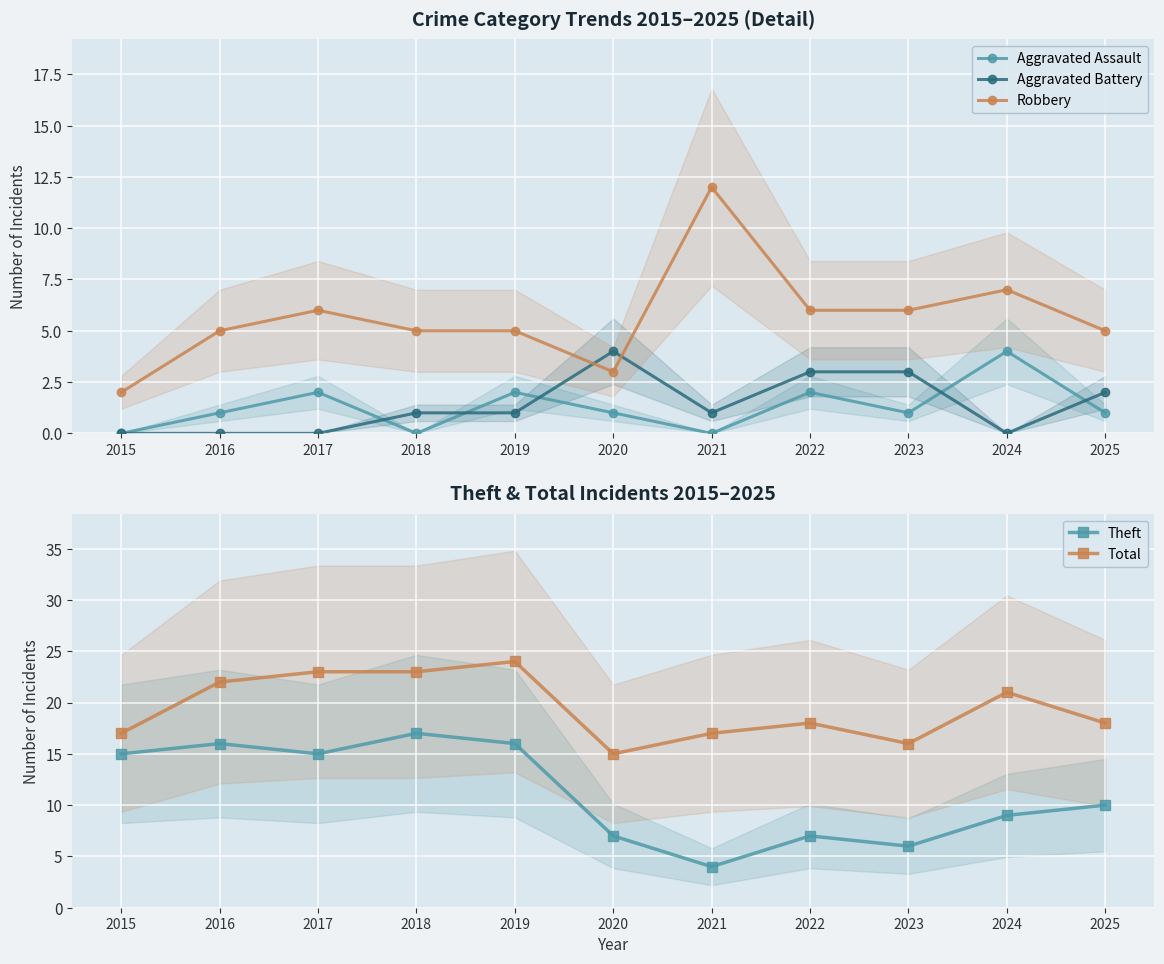

List the series in order of their peak value, highest first.

Total, Theft, Robbery, Aggravated Assault, Aggravated Battery